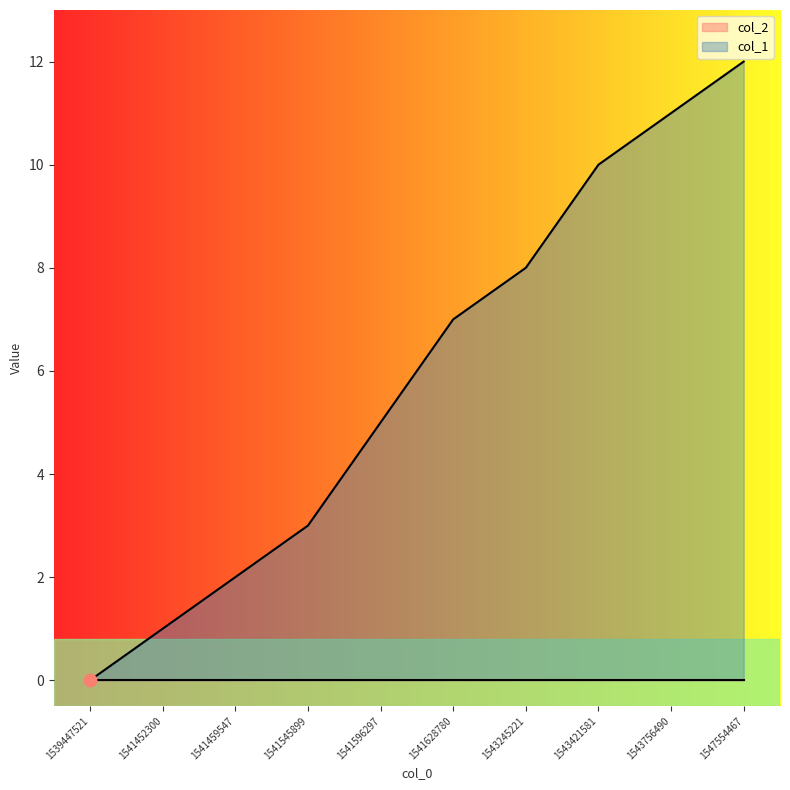

Which has a higher value, 1541596297 or 1547554467?

1547554467